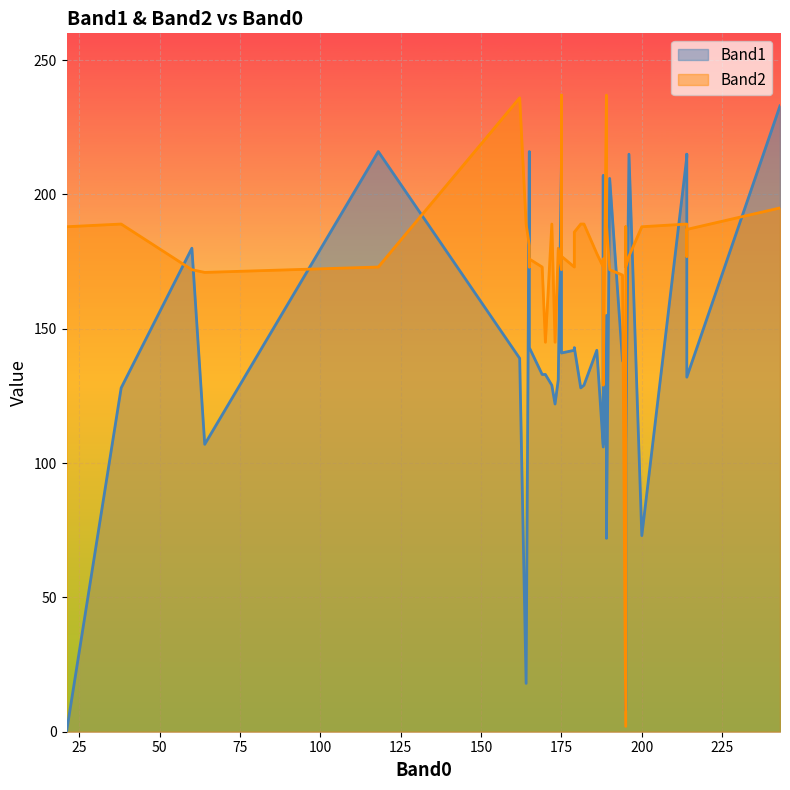

Reading right to left, list all the values displayed in this chart.

Band1: 188=207	181=128	243=233	60=180	64=107	214=132	165=143	169=133	173=122	189=155	164=18	195=138	189=72	162=139	170=133	175=214	195=8	175=212	38=128	214=215	188=106	214=215	172=129	196=215	200=73	165=157	190=206	195=107	118=216	186=142	165=216	188=107	194=138	182=129	175=141	21=0	214=214	174=131	179=142	179=143
Band2: 188=176	181=189	243=195	60=172	64=171	214=187	165=176	169=173	173=145	189=237	164=189	195=2	189=189	162=236	170=145	175=237	195=188	175=172	38=189	214=177	188=173	214=179	172=189	196=177	200=188	165=173	190=172	195=173	118=173	186=178	165=181	188=129	194=170	182=189	175=177	21=188	214=189	174=180	179=173	179=186